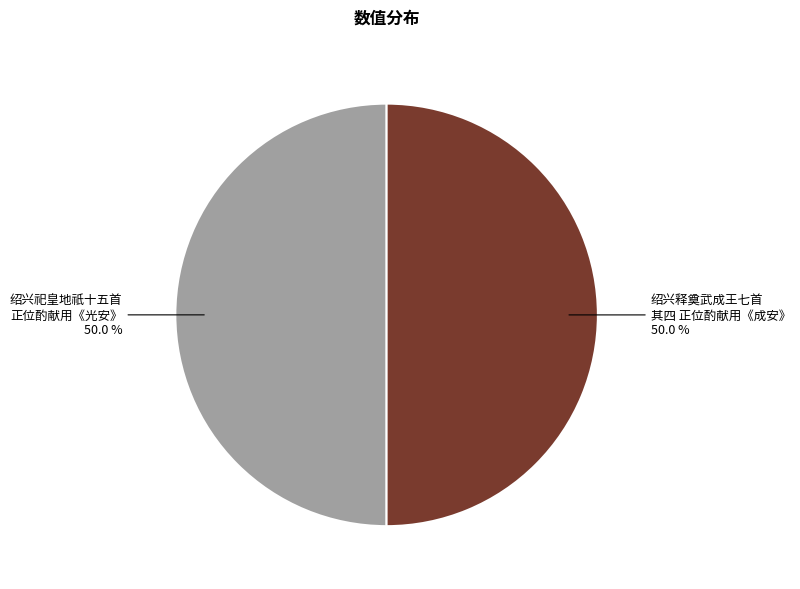

What percentage do 绍兴祀皇地祇十五首 正位酌献用《光安》 and 绍兴释奠武成王七首 其四 正位酌献用《成安》 together represent?

100.0%